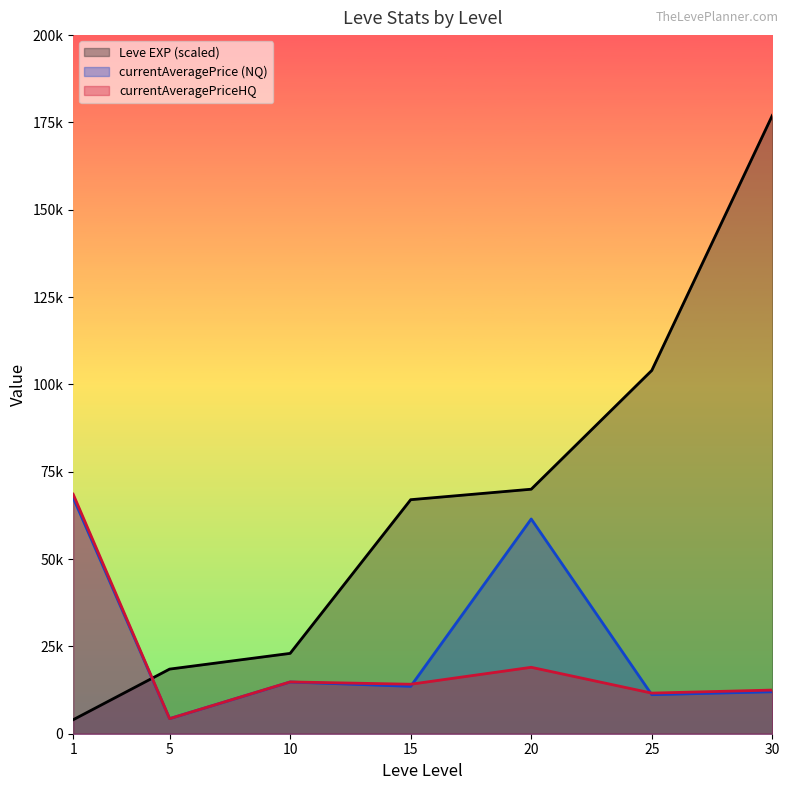

What value does the Leve EXP (scaled) series have at 15?

67000.0